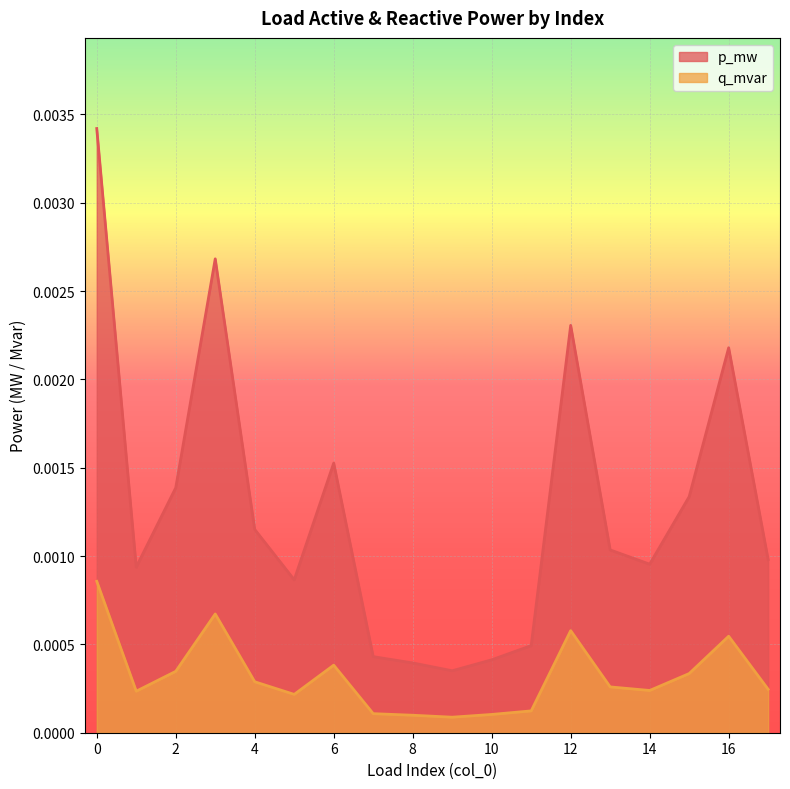

True or false: p_mw and q_mvar cross at least once.

False